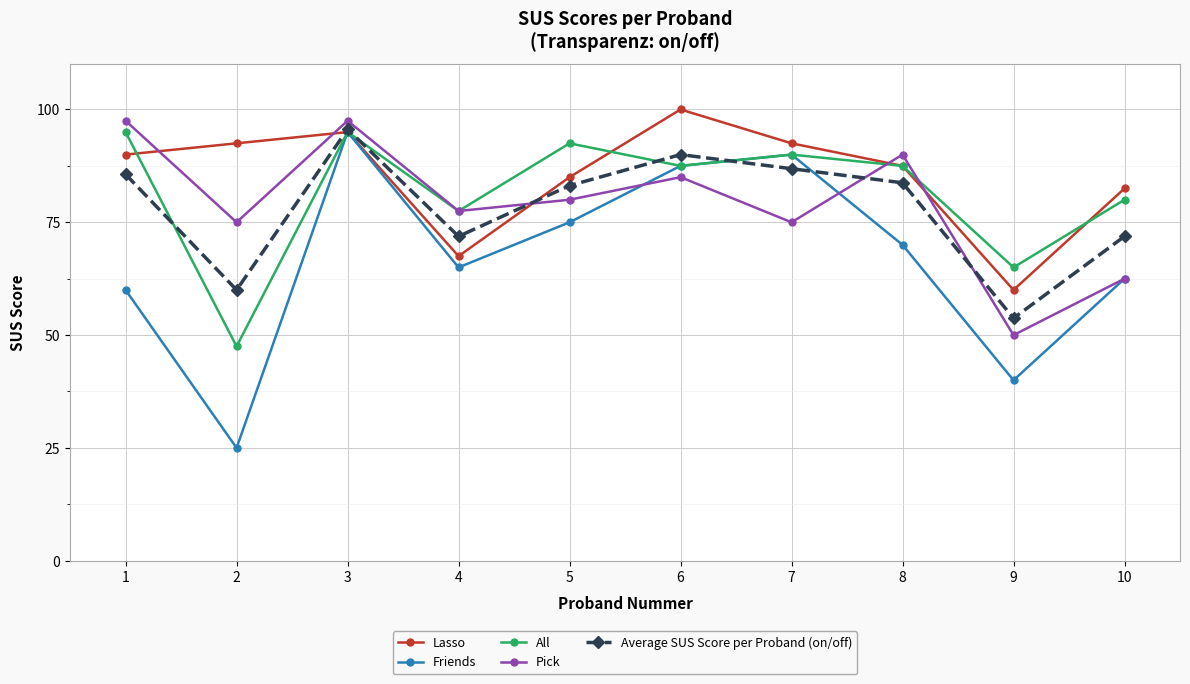

What is the sum of all All values?

817.5